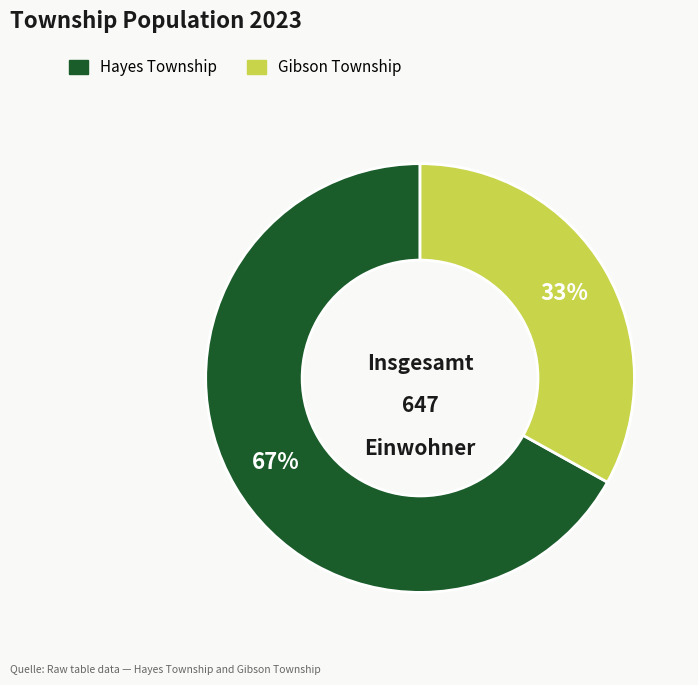

Combined, do Hayes Township and Gibson Township account for over 50%?

Yes